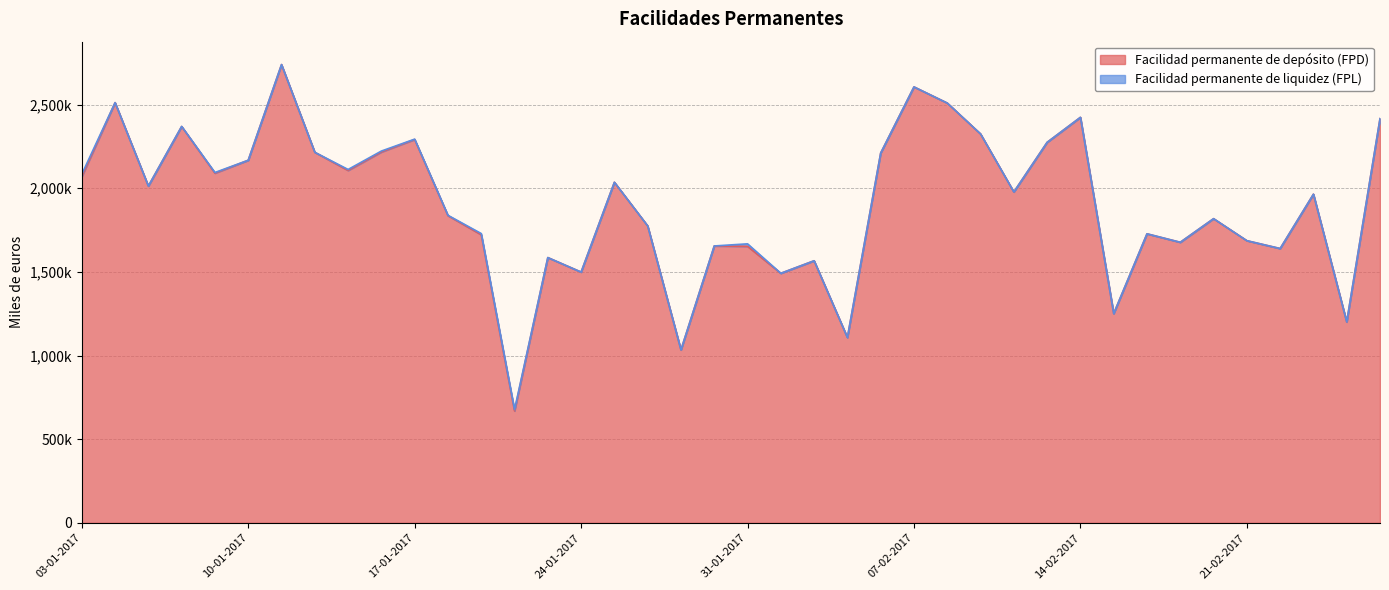

At which label does the data first exceed 1977500?

03-01-2017